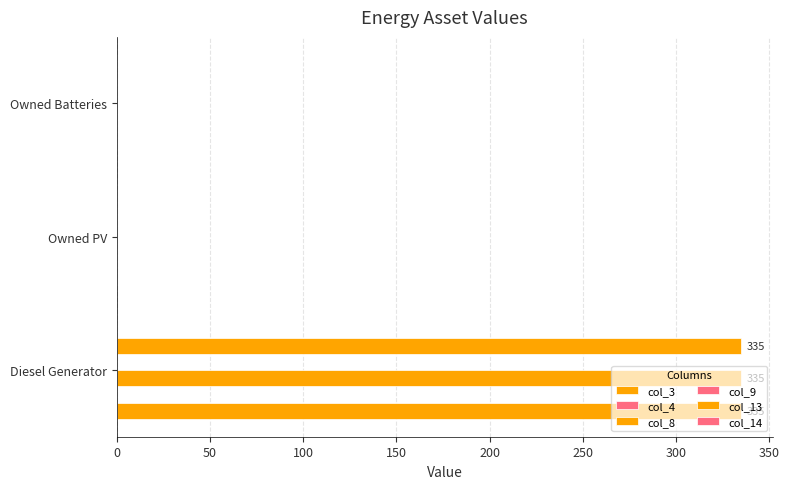

How many bars are there in total?

18